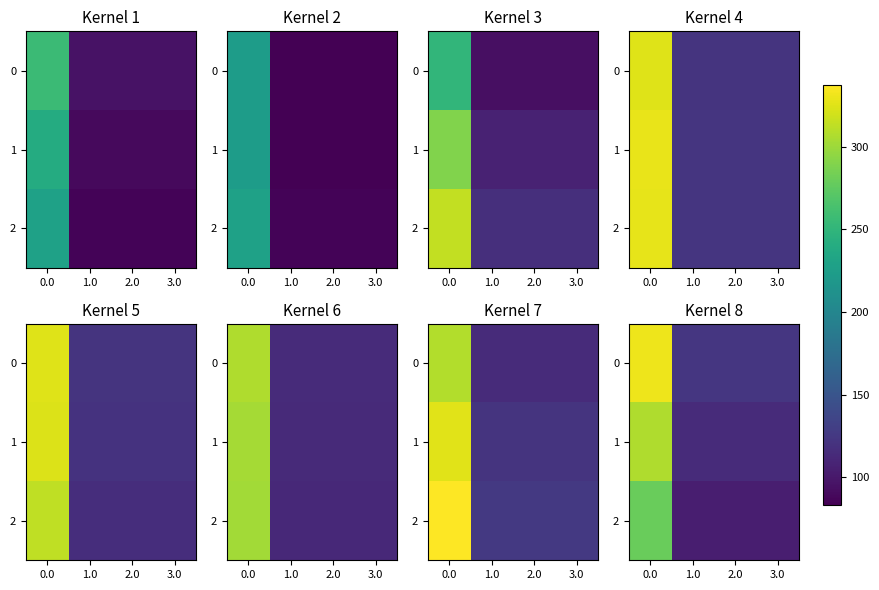

Is the value of 1 at 0.0 greater than the value of 0 at 0.0?

No